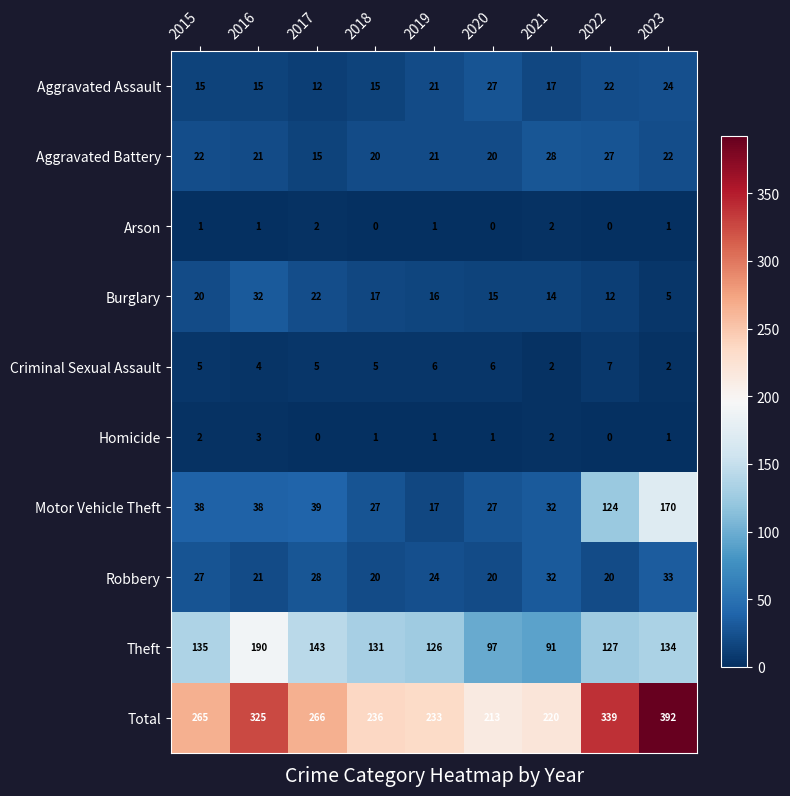

What is the average value of the Theft series?

130